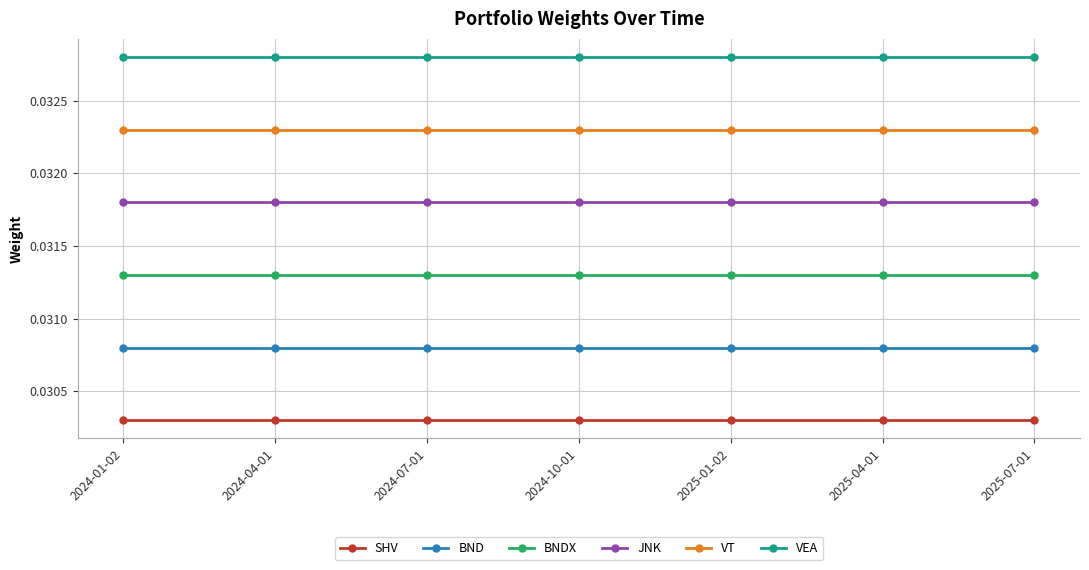

List the series in order of their peak value, lowest first.

SHV, BND, BNDX, JNK, VT, VEA